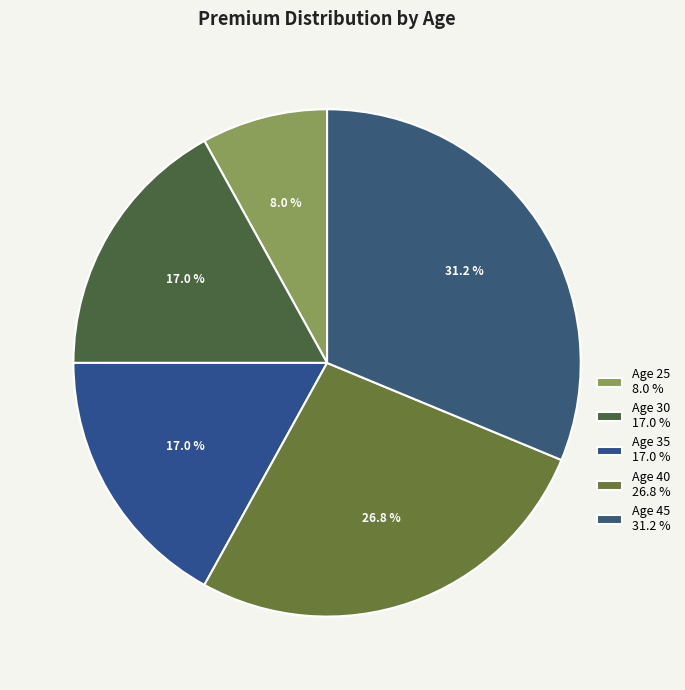

Which slice is the smallest?

Age 25